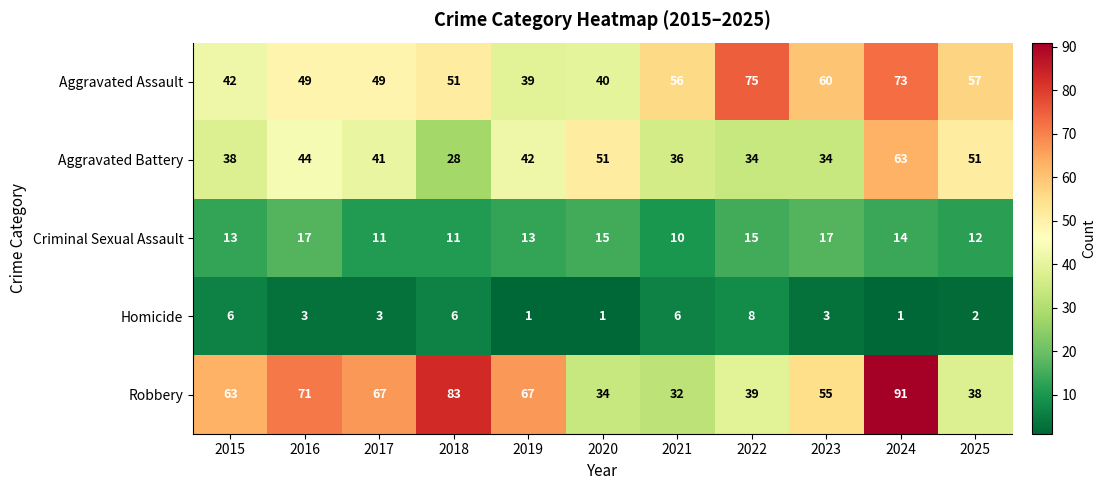

Which label corresponds to the largest value in the chart?

2024